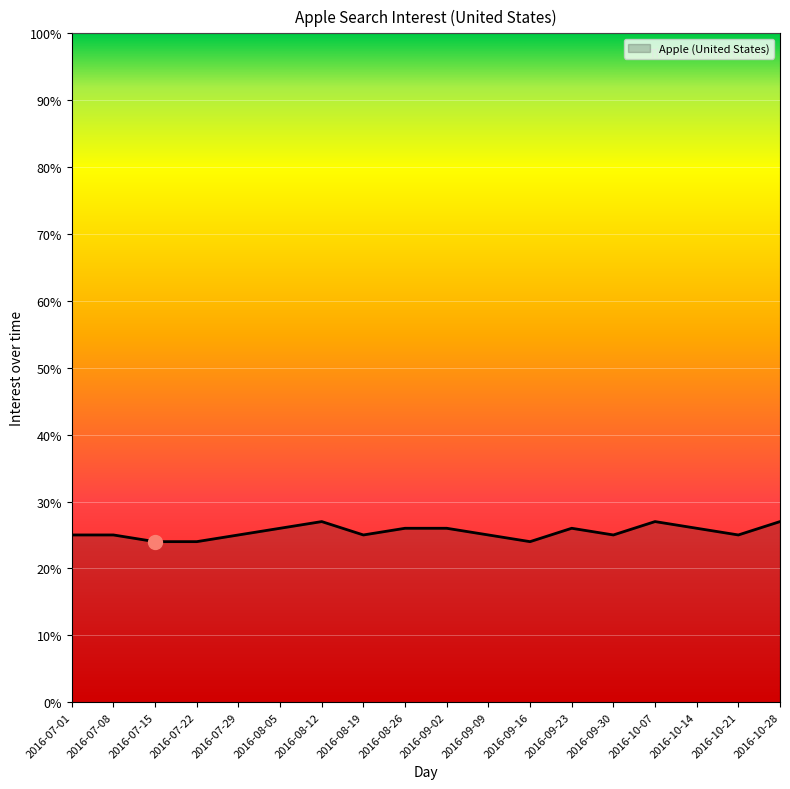

What is the difference between the second highest and second lowest values?

3